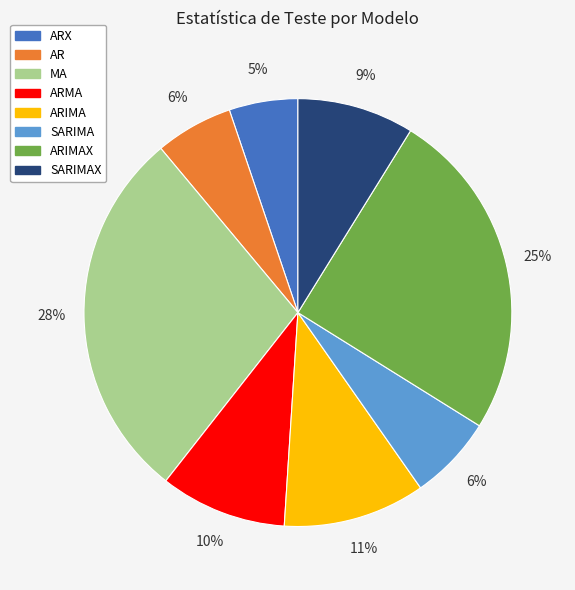

Do SARIMAX and AR together represent more than half of the pie?

No